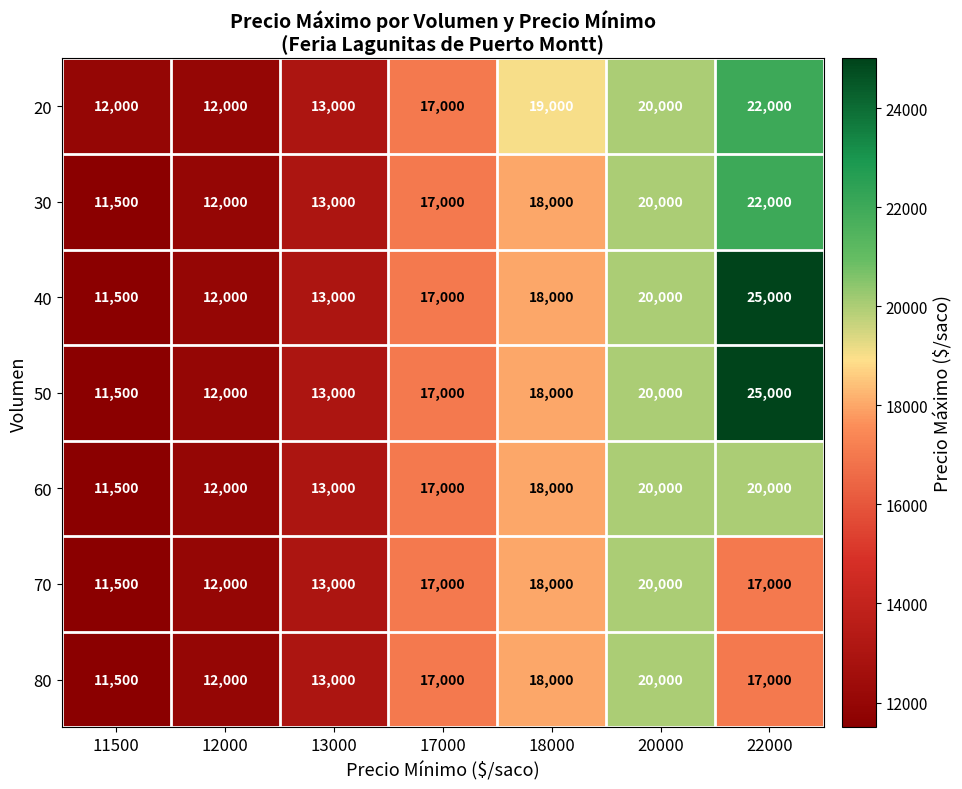

Which category has the highest value across all series?

22000